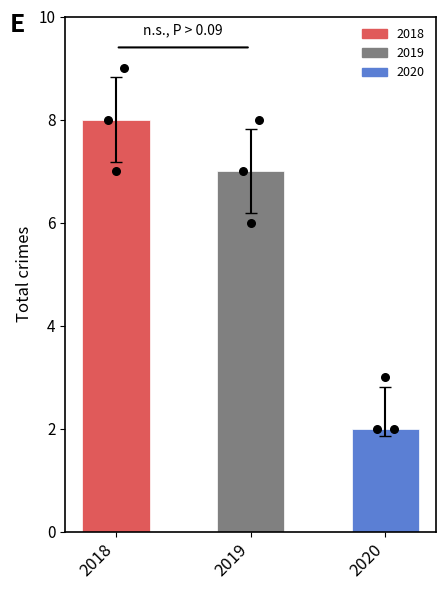

Between 2019 and 2020, which is larger?

2019